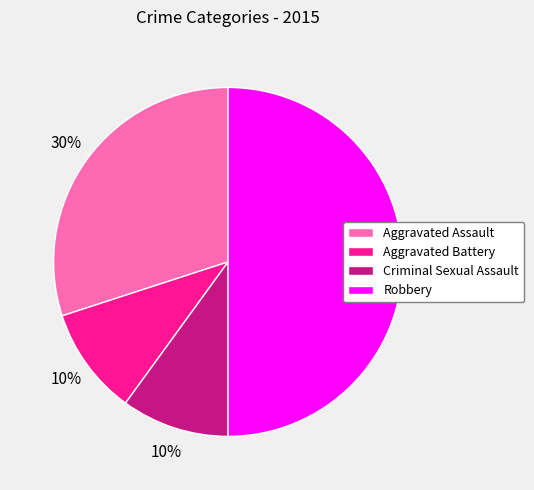

Does Aggravated Assault represent more than half of the total?

No